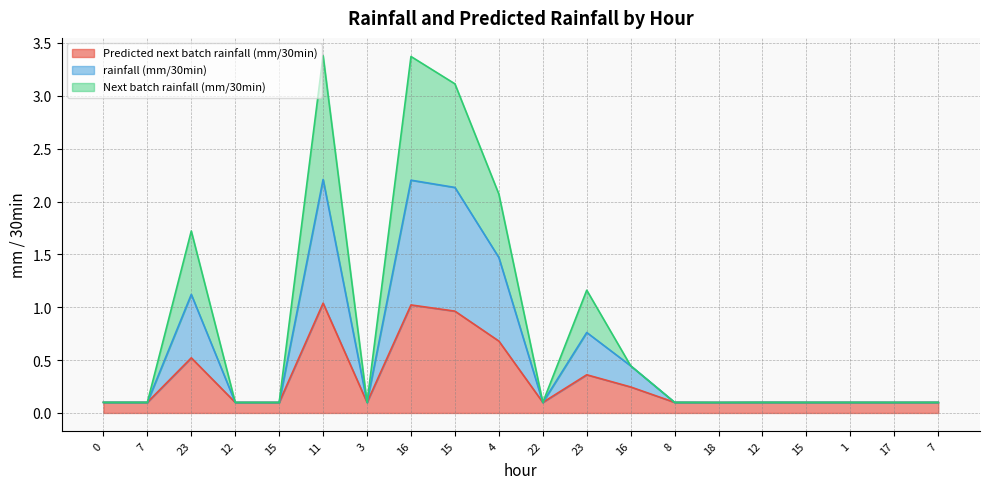

Reading left to right, transcribe all the data shown in this chart.

Predicted next batch rainfall (mm/30min): 0=0.1	7=0.1	23=0.5	12=0.1	15=0.1	11=1.0	3=0.1	16=1.0	15=1.0	4=0.7	22=0.1	23=0.4	16=0.2	8=0.1	18=0.1	12=0.1	15=0.1	1=0.1	17=0.1	7=0.1
rainfall (mm/30min): 0=0.1	7=0.1	23=1.1	12=0.1	15=0.1	11=2.2	3=0.1	16=2.2	15=2.1	4=1.5	22=0.1	23=0.8	16=0.4	8=0.1	18=0.1	12=0.1	15=0.1	1=0.1	17=0.1	7=0.1
Next batch rainfall (mm/30min): 0=0.1	7=0.1	23=1.7	12=0.1	15=0.1	11=3.4	3=0.1	16=3.4	15=3.1	4=2.1	22=0.1	23=1.2	16=0.4	8=0.1	18=0.1	12=0.1	15=0.1	1=0.1	17=0.1	7=0.1